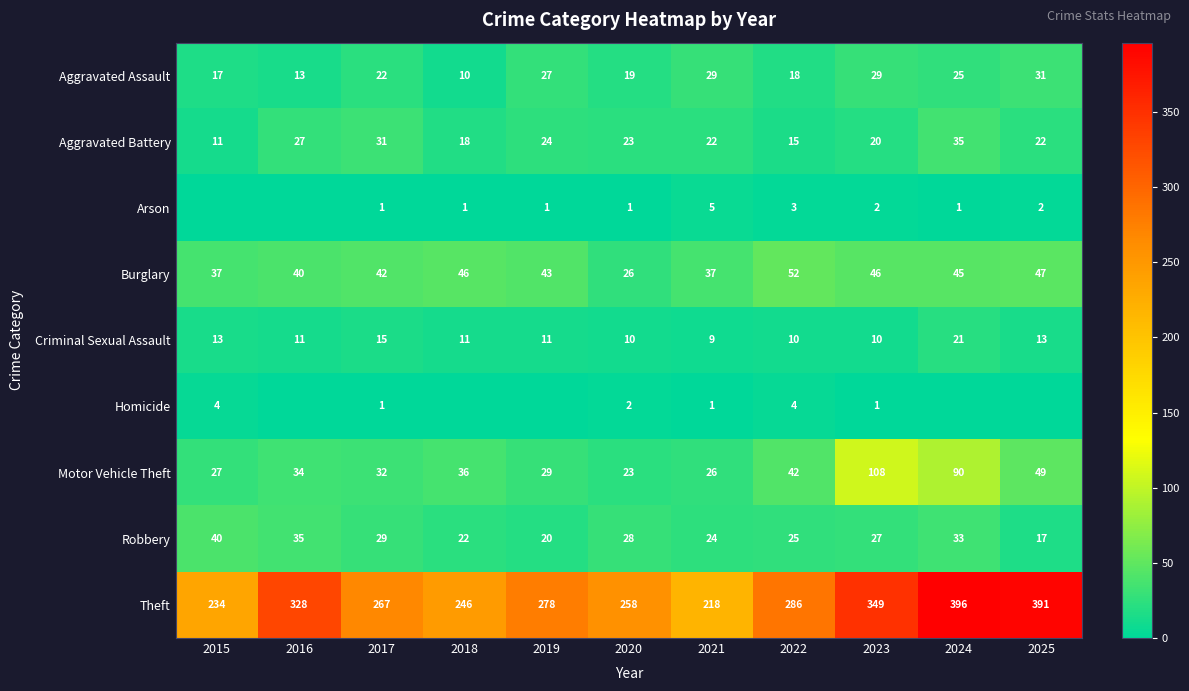

What is the difference between the Aggravated Battery values at 2017 and 2021?

9